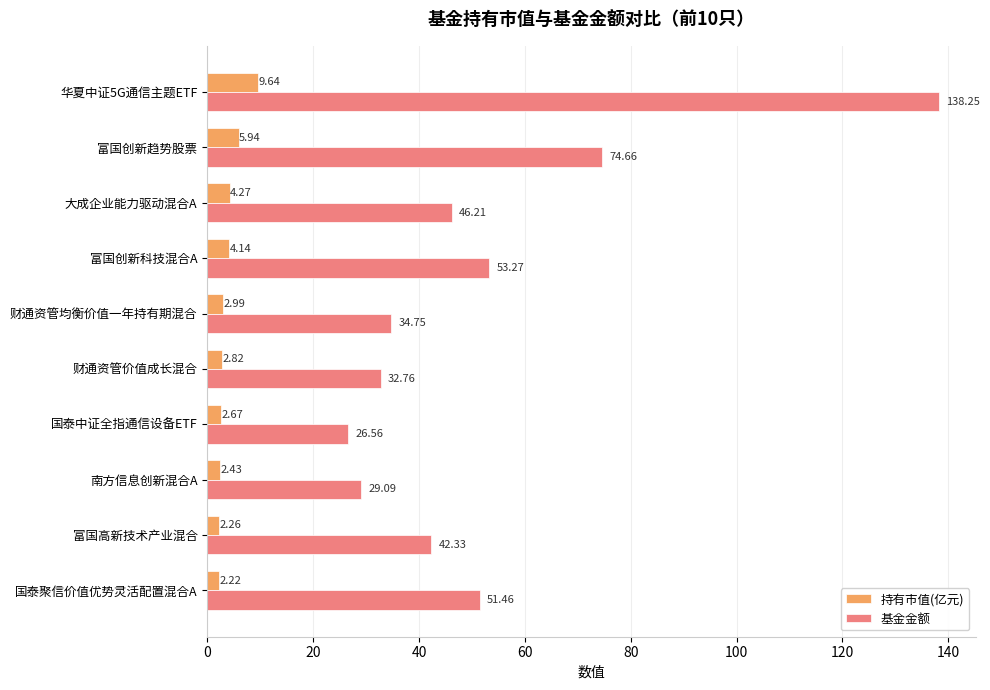

What is the sum of all 持有市值(亿元) values?

39.4